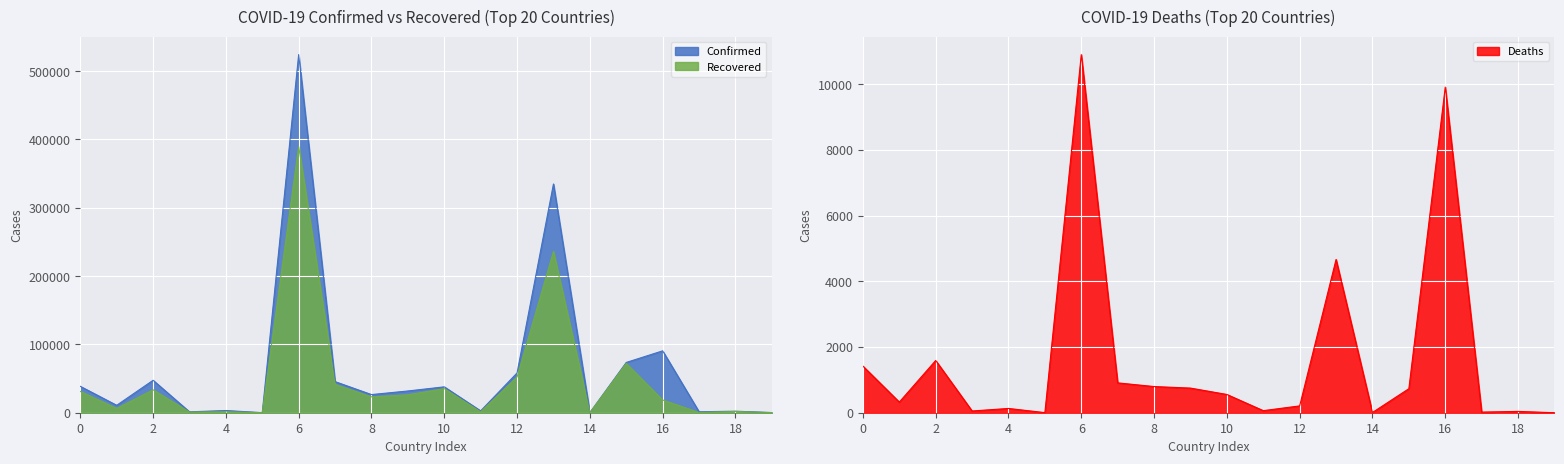

True or false: Recovered and Deaths cross at least once.

False